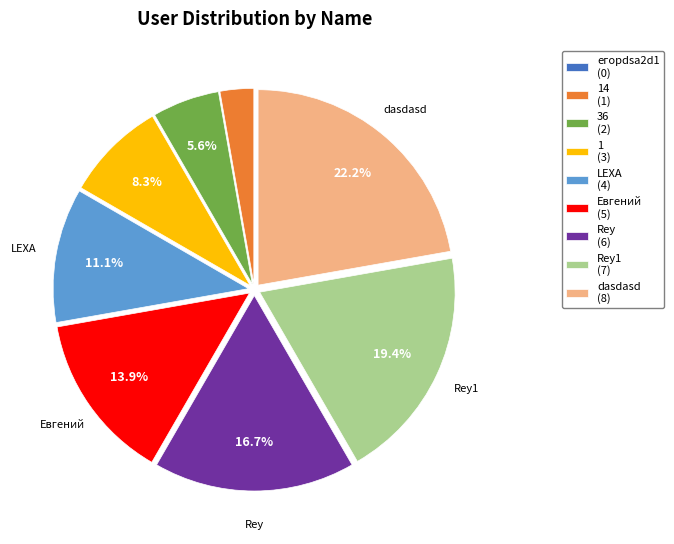

How much of the chart is everything except LEXA (4)?

88.9%